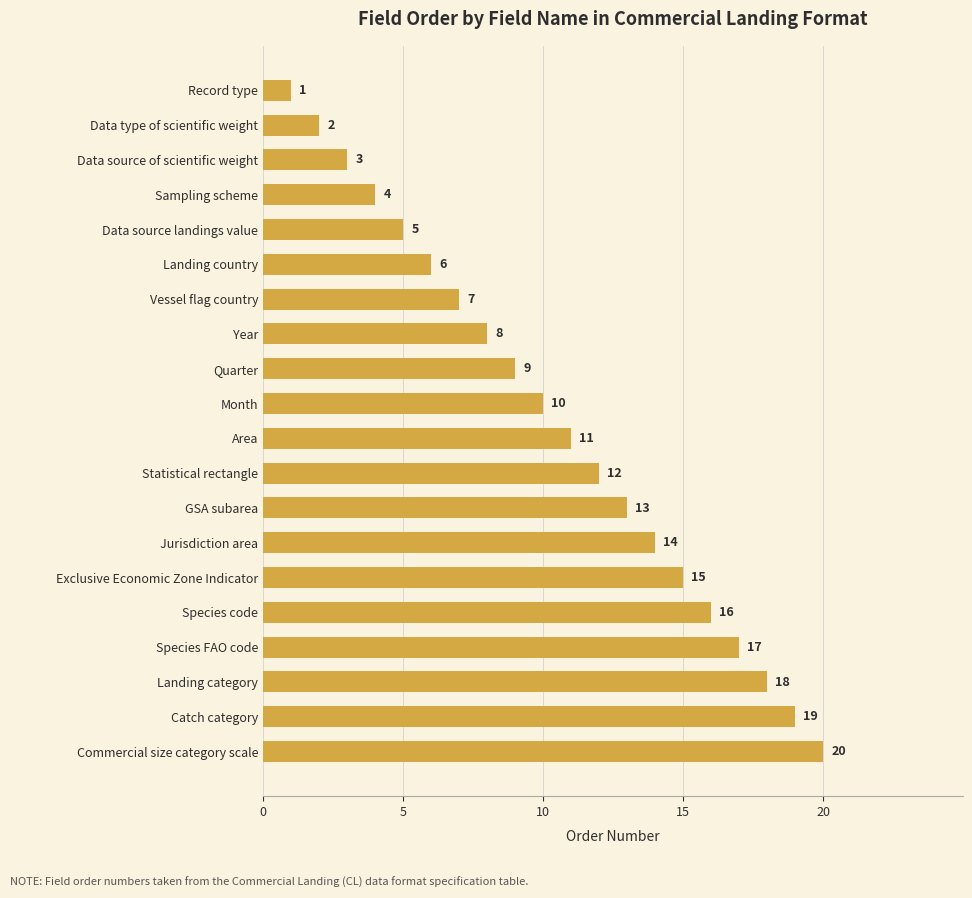

The value at Species code is 10. True or false?

False